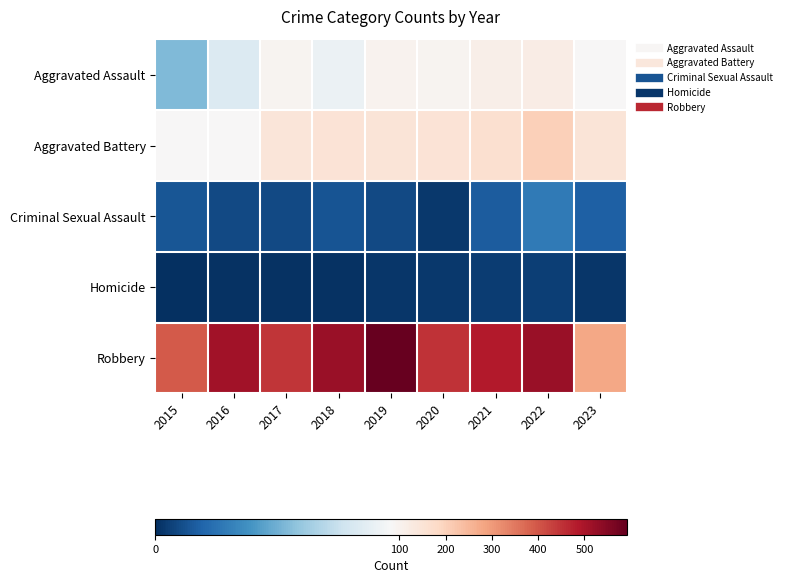

What is the total value across all series at 2019?

847